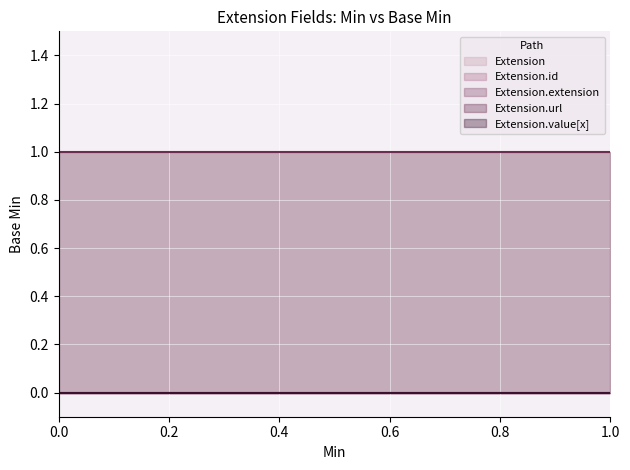

What is the difference between the highest and lowest values at 1?

1